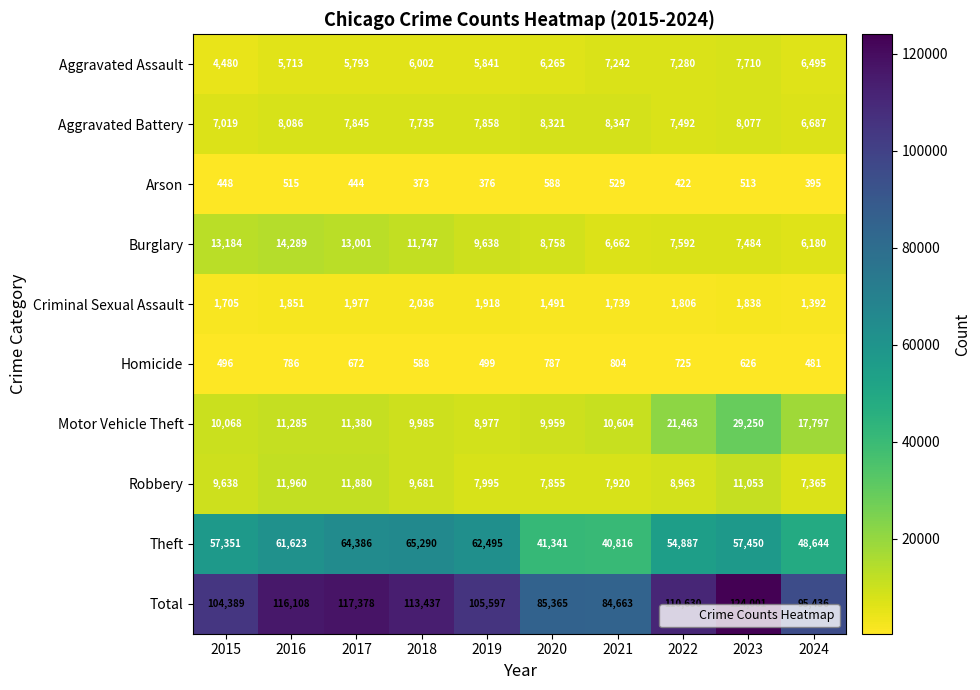

Which series has the largest total across all categories?

Total